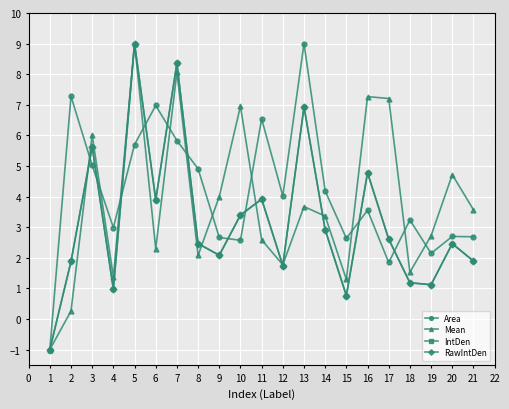

Is the value of Mean at 18 greater than the value of RawIntDen at 16?

No